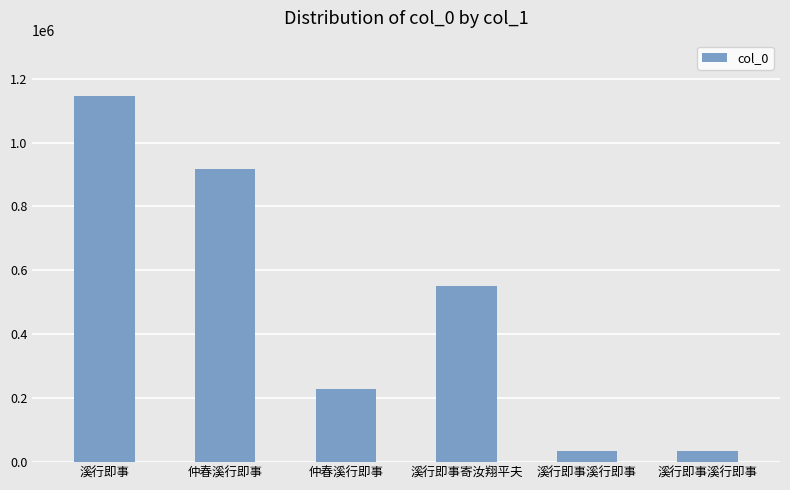

How many bars are there in total?

6